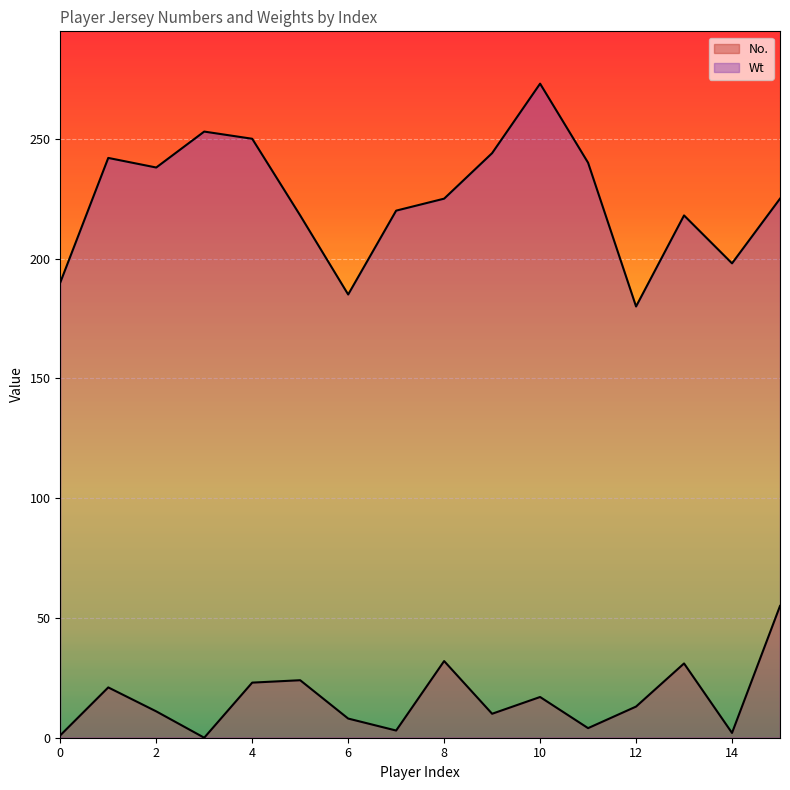

Is the value of Wt at 10 greater than the value of No. at 3?

Yes